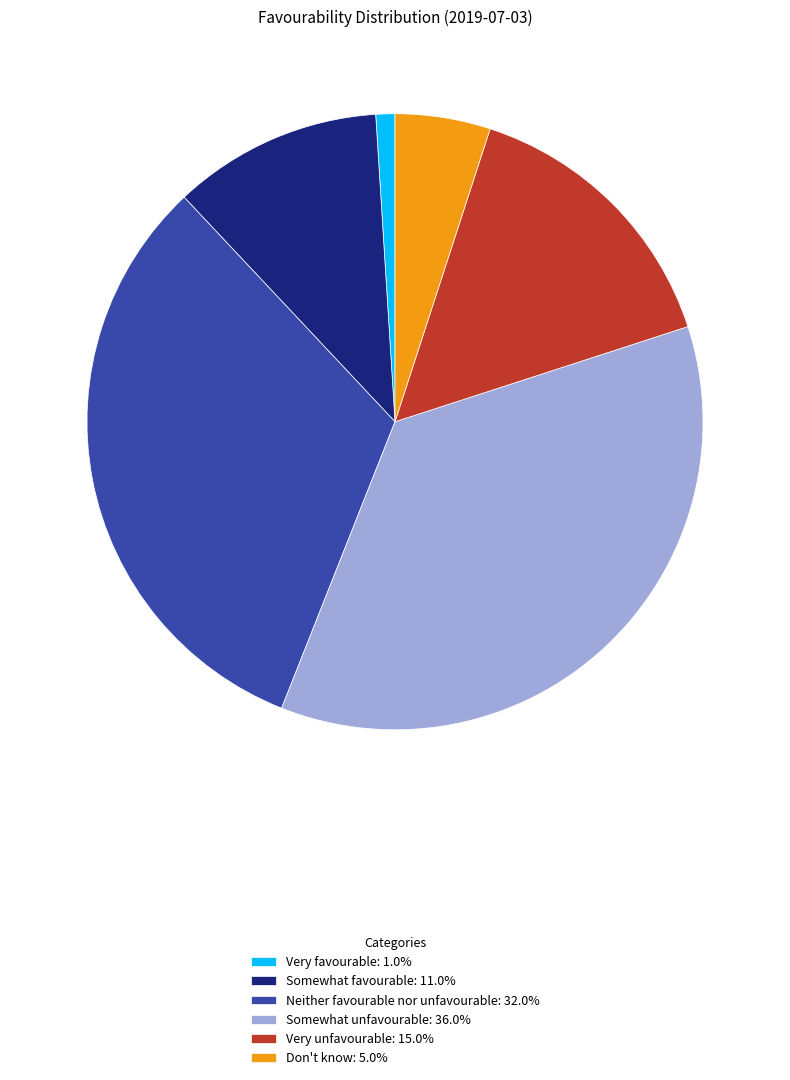

Which slice is the largest?

Somewhat unfavourable